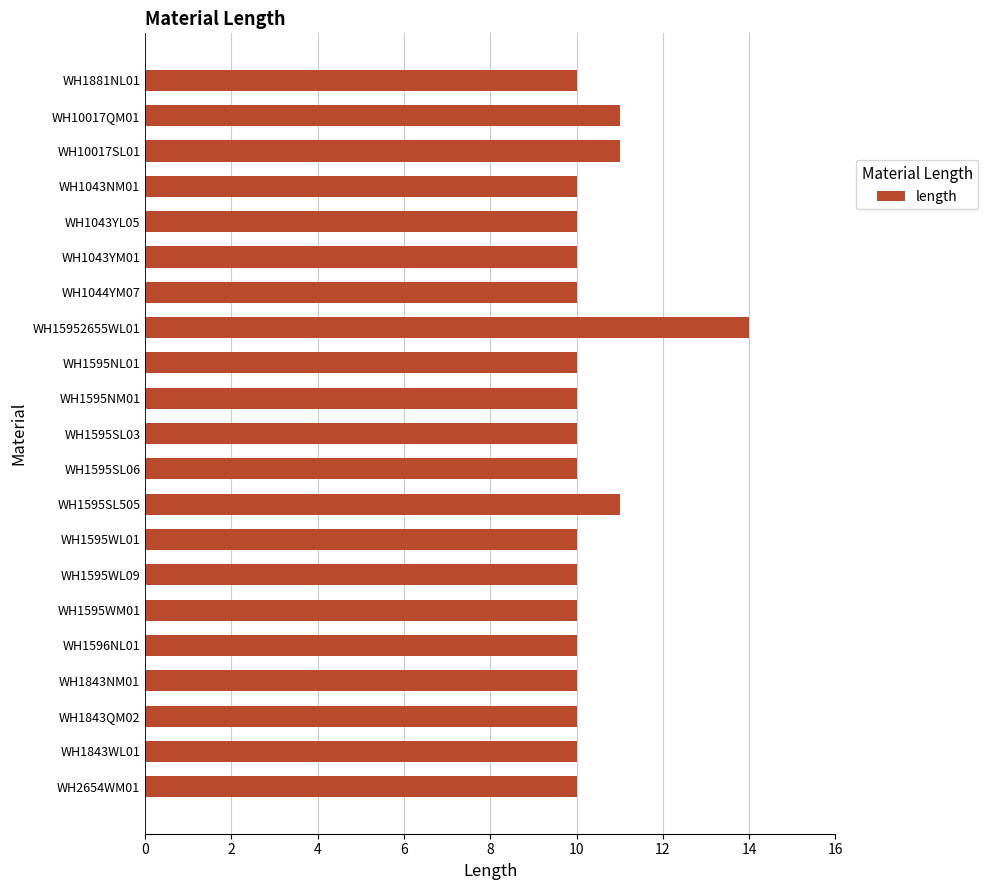

Does the chart contain stacked bars?

No